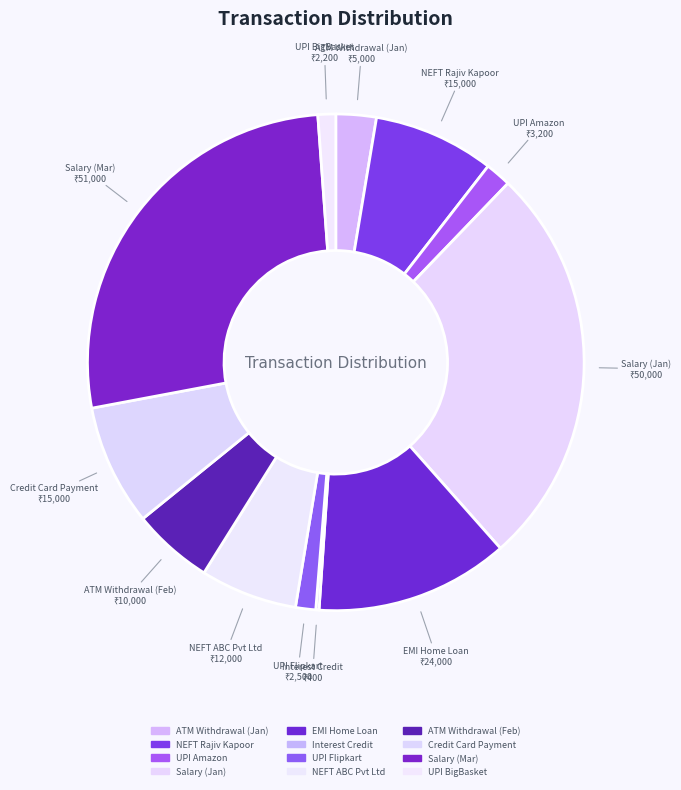

What is the total percentage of UPI Flipkart and EMI Home Loan?

13.9%